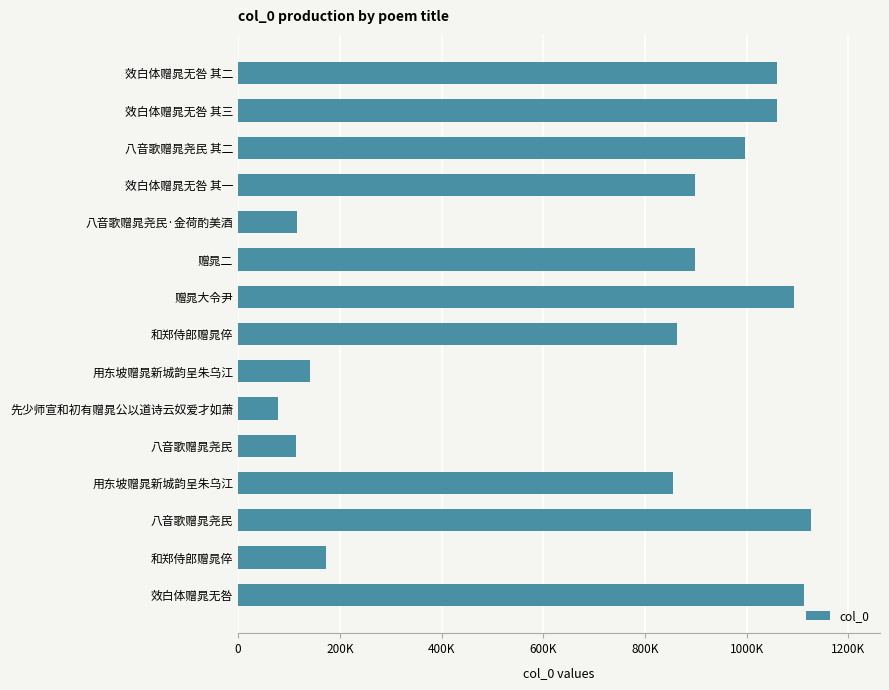

What is the difference between the maximum and minimum values?

1048766